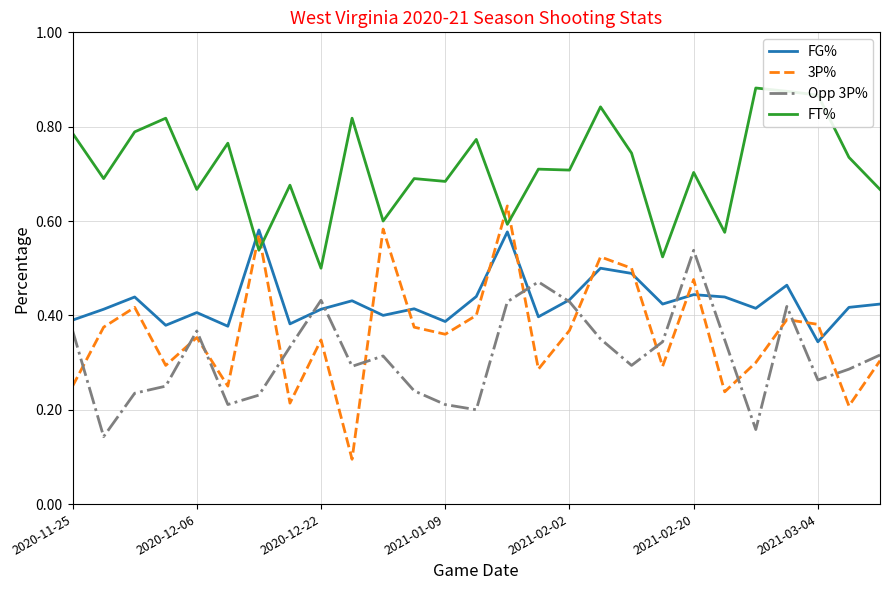

Which series has the widest spread of values?

3P%